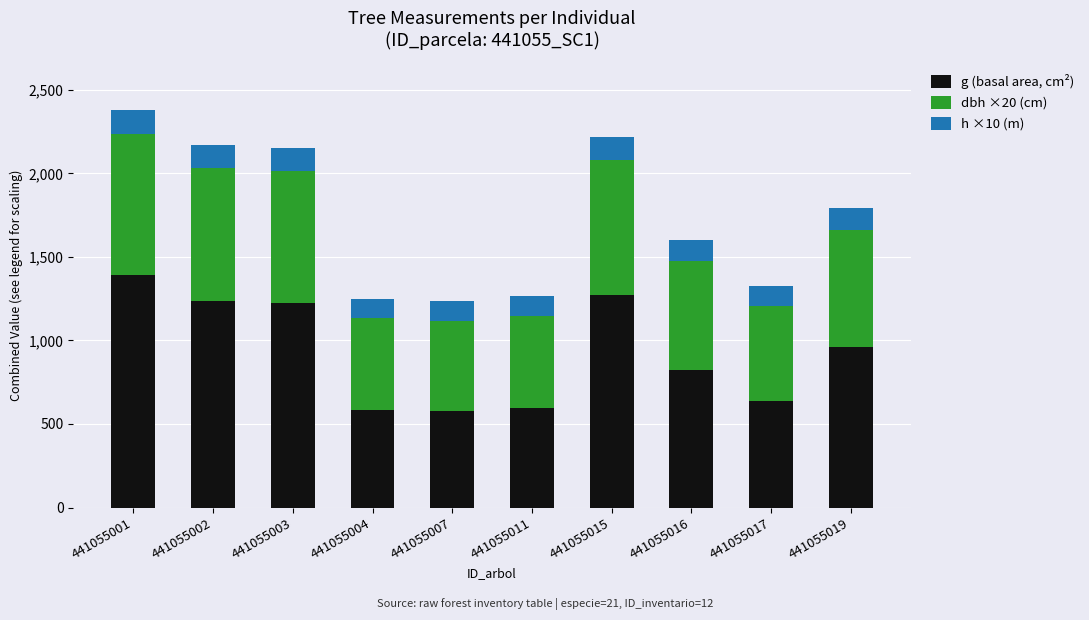

What is the total value across all series at 441055004?

1250.7